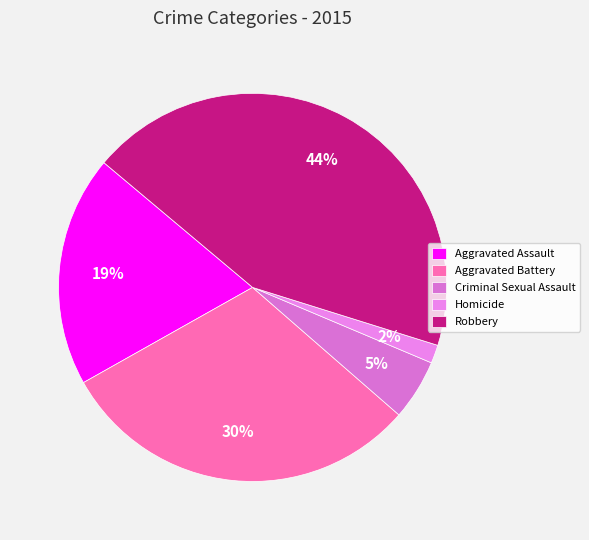

Rank the categories by value from highest to lowest.

Robbery, Aggravated Battery, Aggravated Assault, Criminal Sexual Assault, Homicide